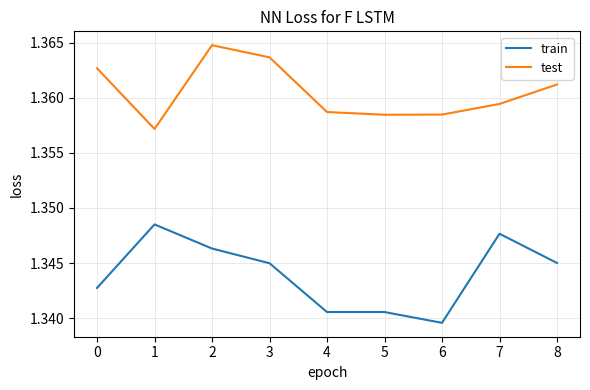

True or false: test and train intersect in this chart.

False